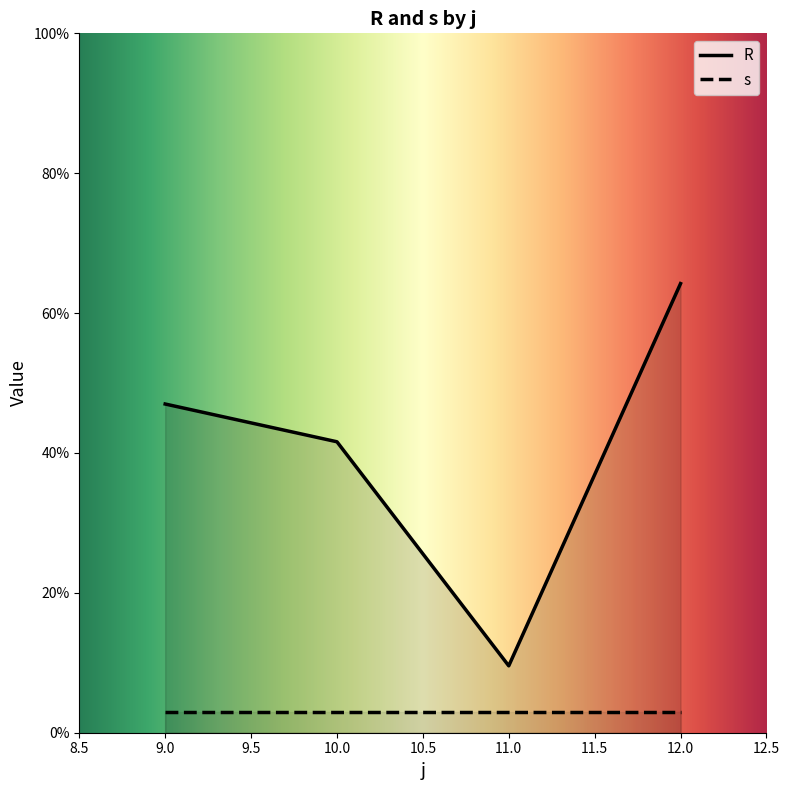

Read the s value at 12.0.

3.0